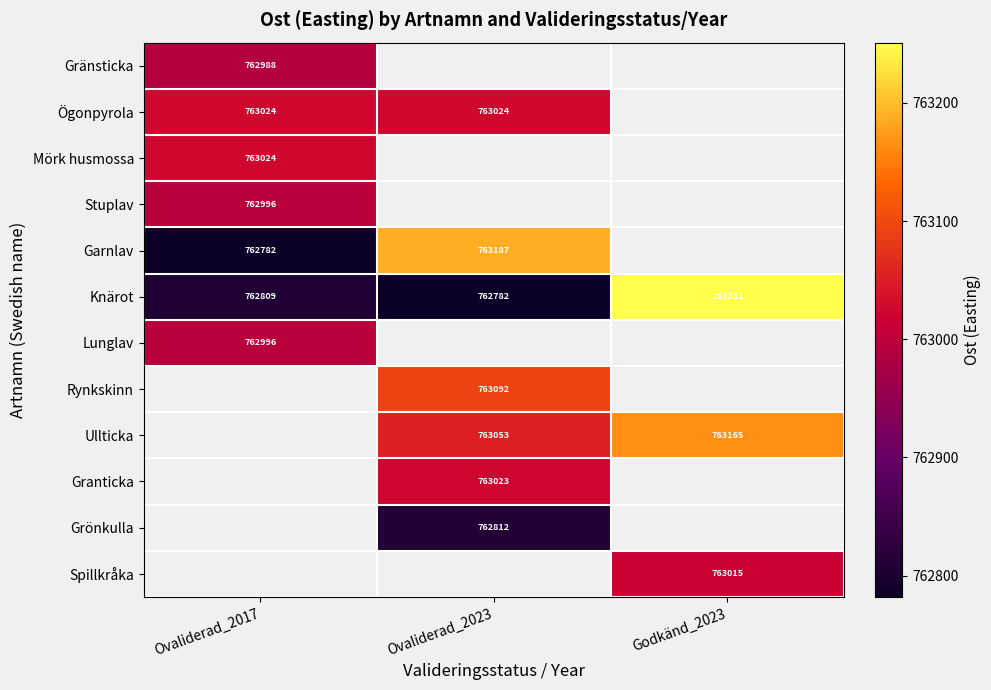

Where is Knärot nearest to the value 763016?

Ovaliderad_2017